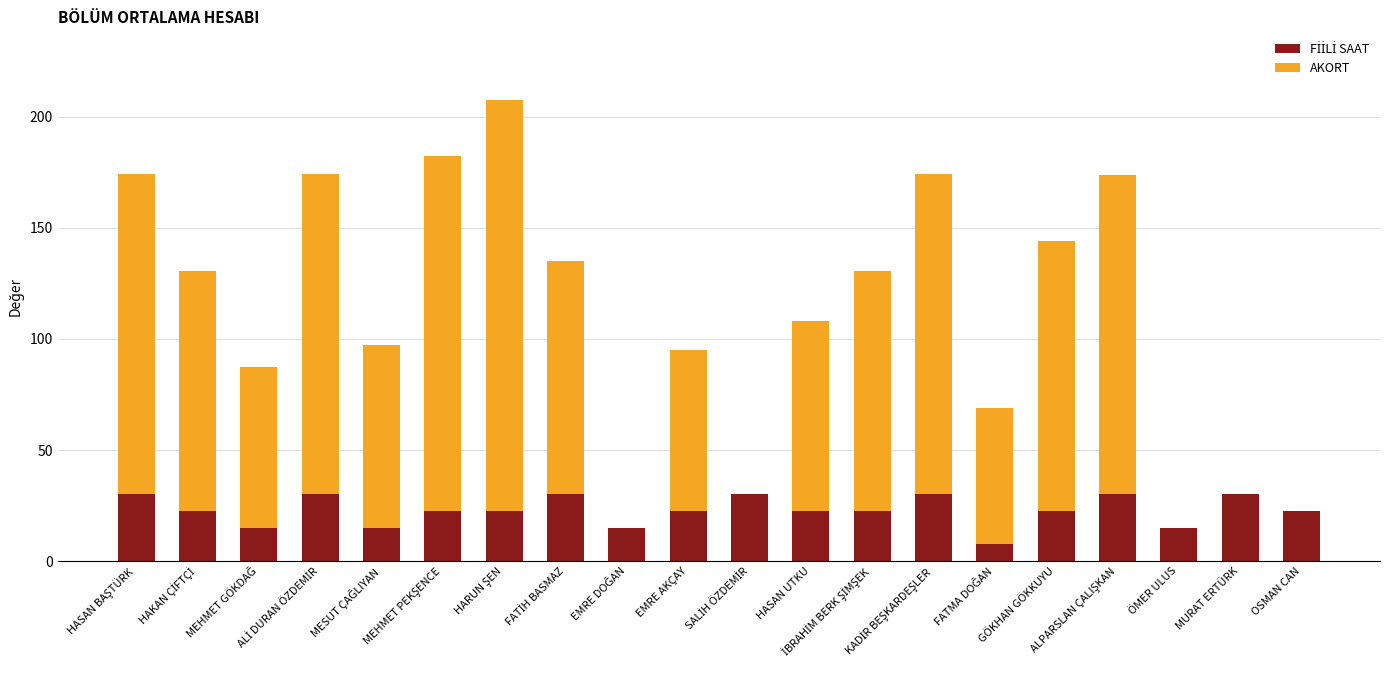

How many categories are shown in the chart?

20